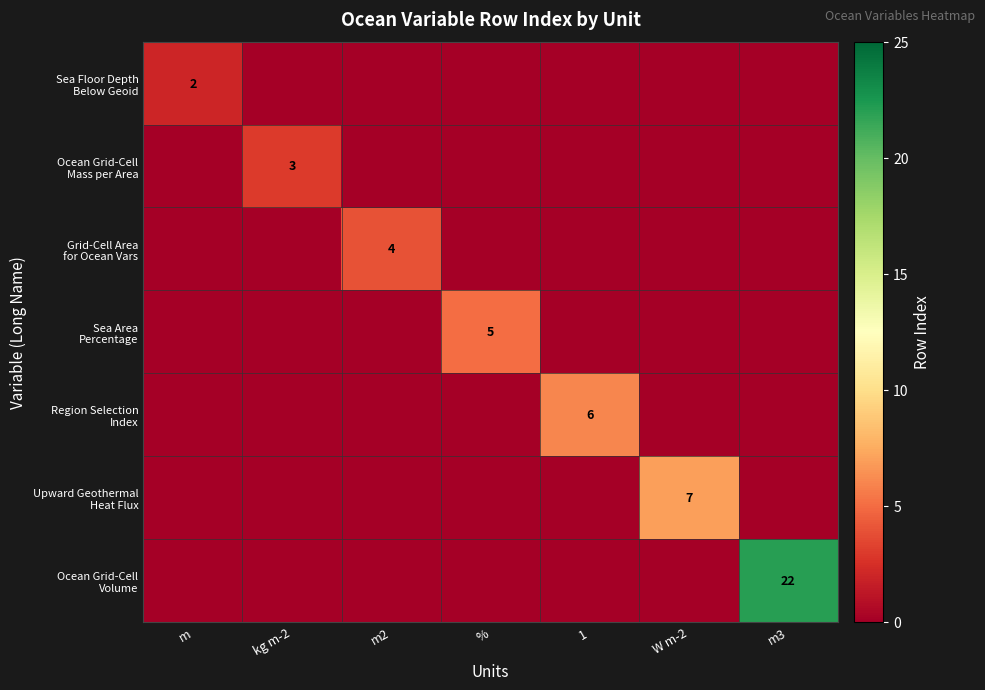

Between m and kg m-2, which series saw the biggest shift?

Ocean Grid-Cell Mass per Area